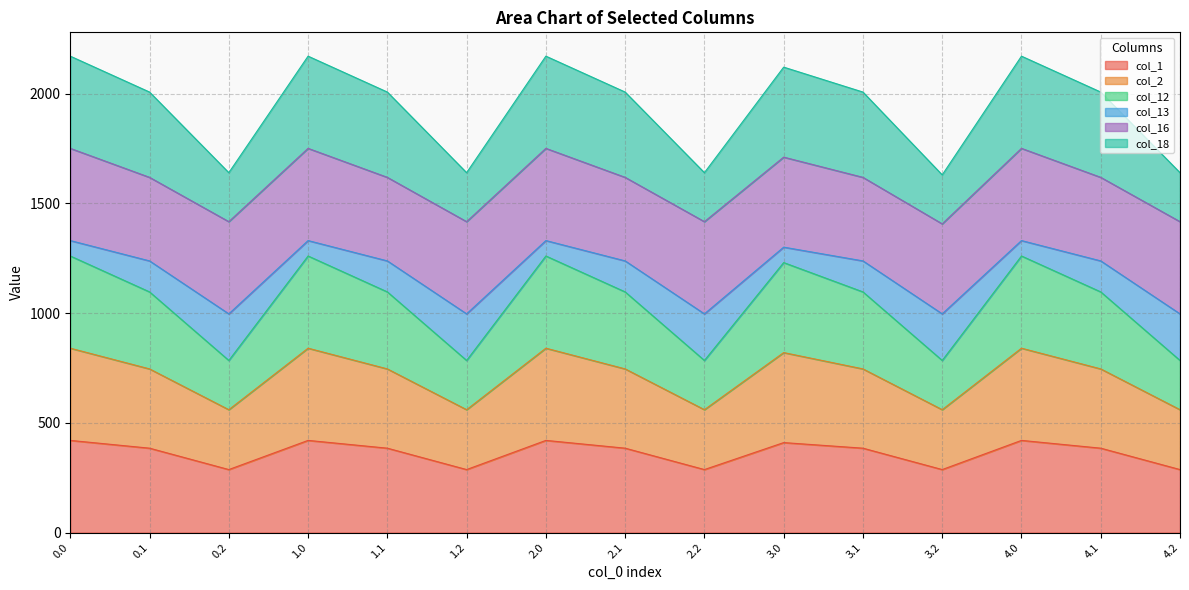

How many lines are shown in the chart?

6